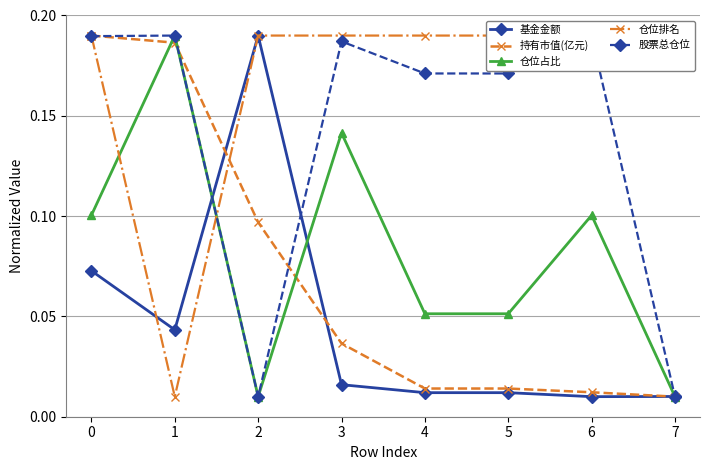

Is it true that 股票总仓位 equals 0.0 at 1?

False